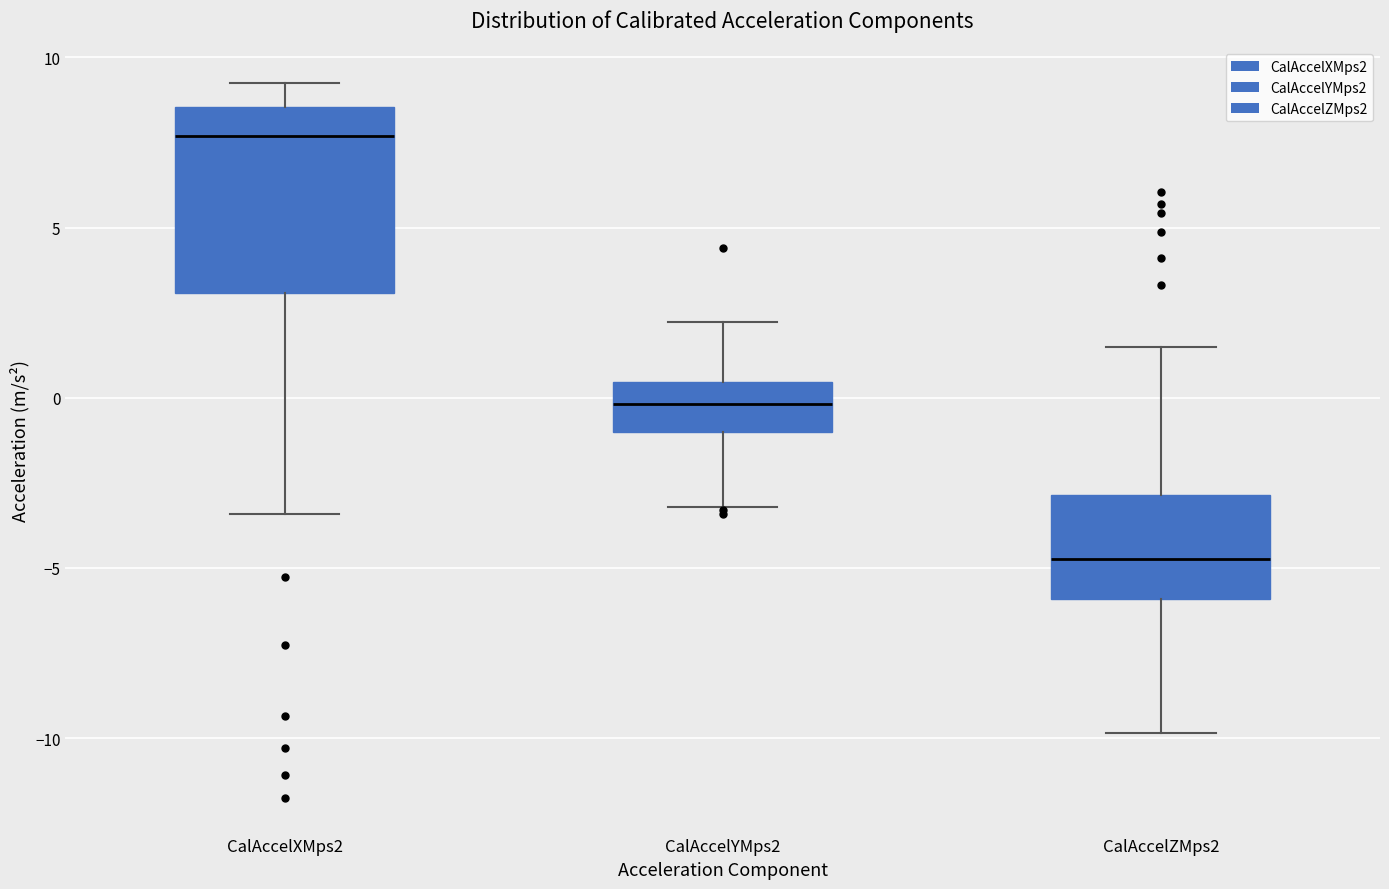

Which box is the tallest, from its lower edge to its upper edge?

CalAccelXMps2